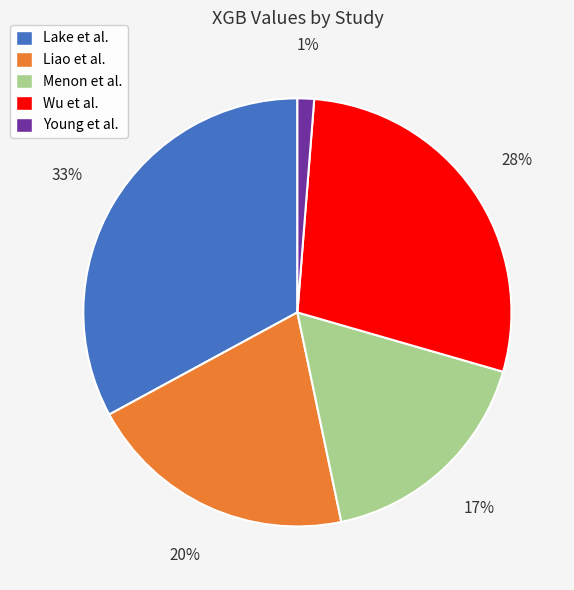

Combined, do Lake et al. and Young et al. account for over 50%?

No